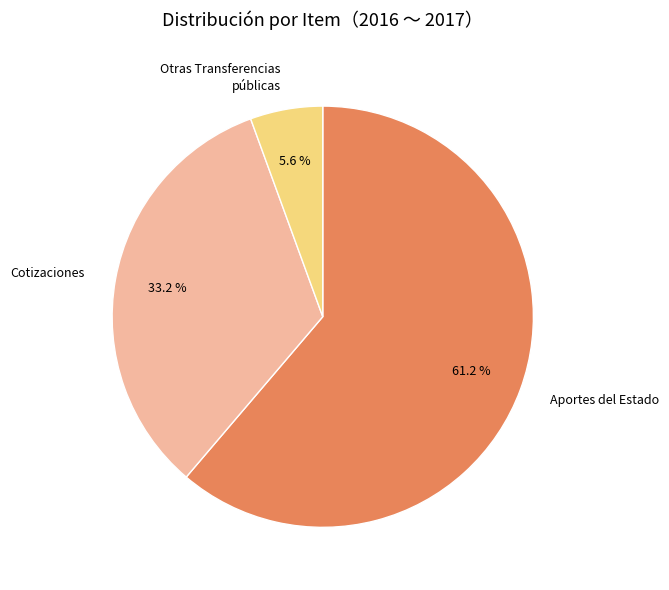

What is the ratio of the value at Cotizaciones to the value at Aportes del Estado?

0.5